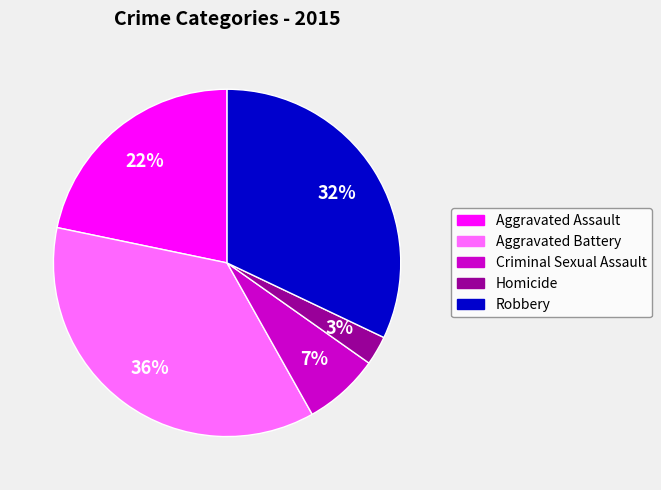

Combined, do Aggravated Assault and Robbery account for over 50%?

Yes